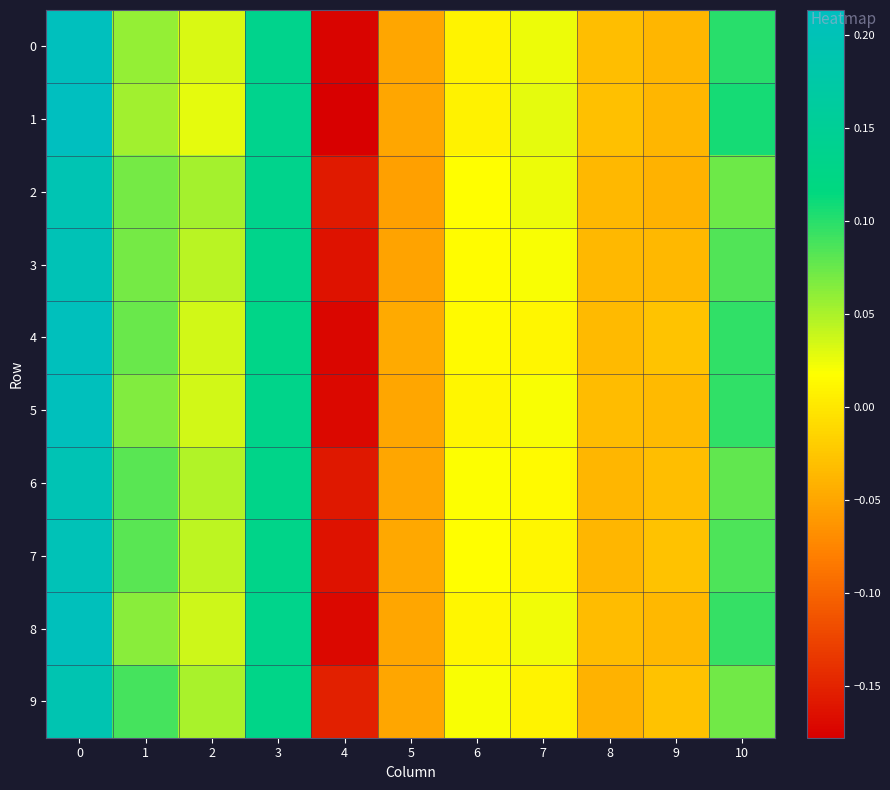

At 5, list the series in order from smallest to largest.

2, 3, 6, 9, 8, 0, 5, 1, 7, 4